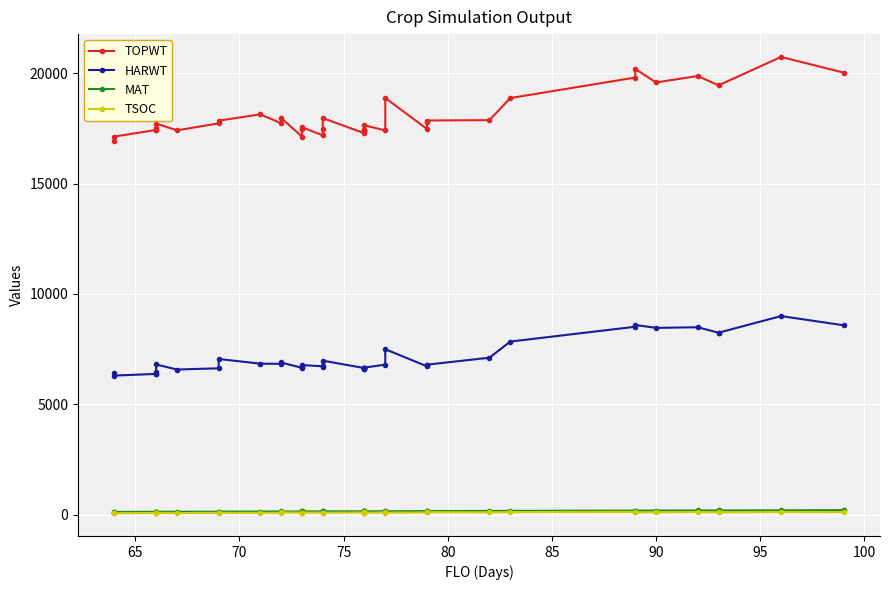

List the series in order of their peak value, lowest first.

TSOC, MAT, HARWT, TOPWT